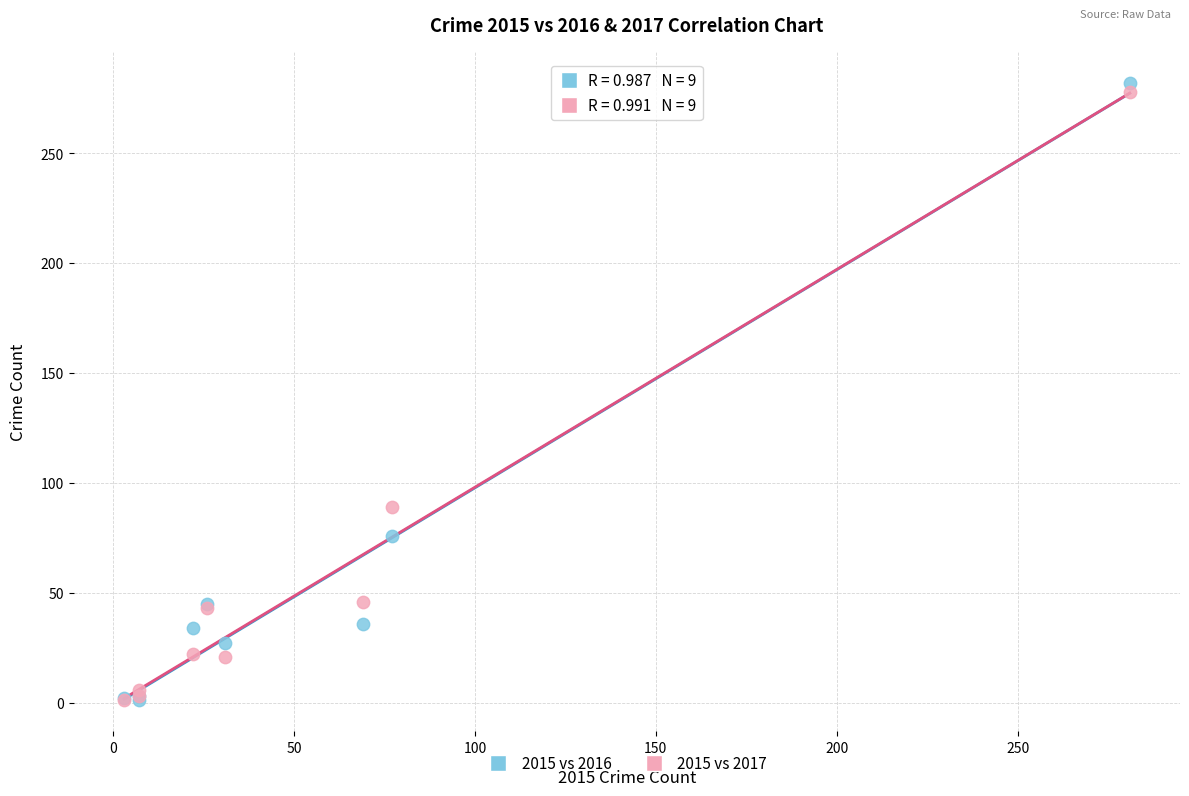

In the 2015 vs 2016 series, what Y value is closest to 141?

76